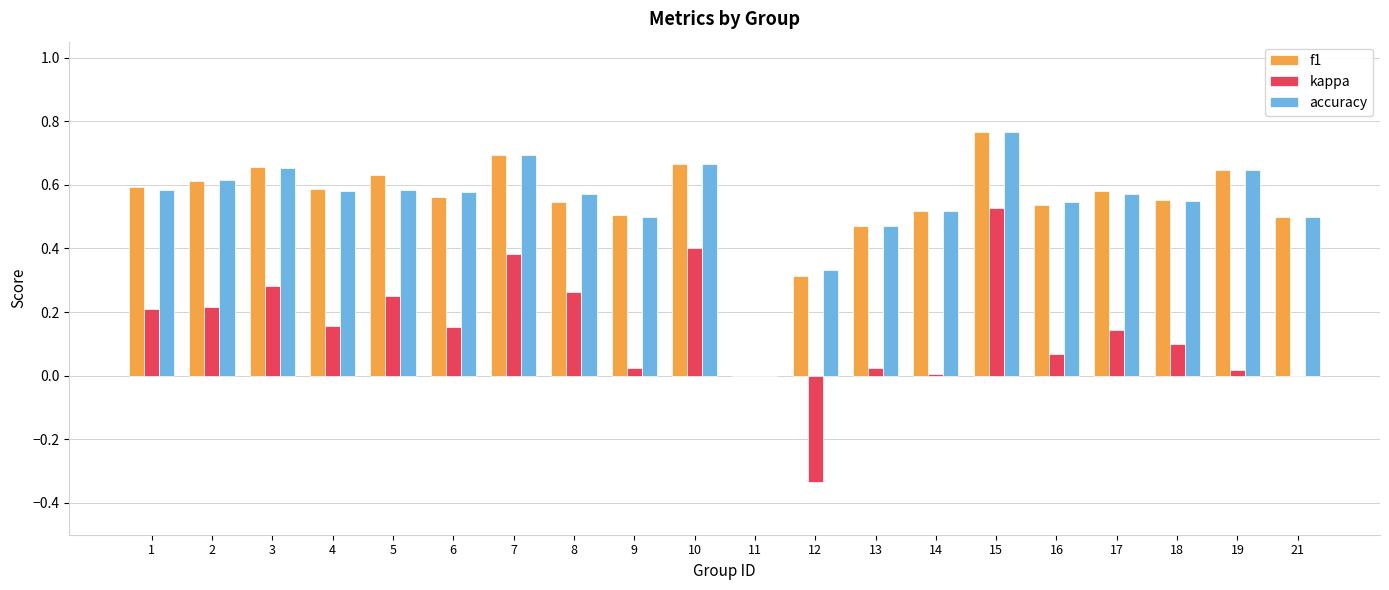

Are the bars grouped side by side (vs. stacked)?

Yes